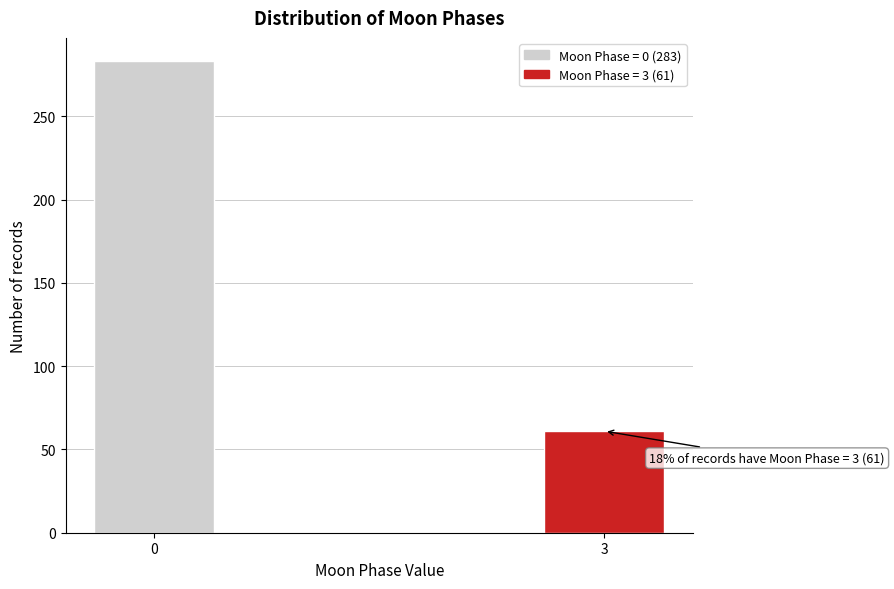

Reading left to right, what are all the values shown in this chart?

283	61